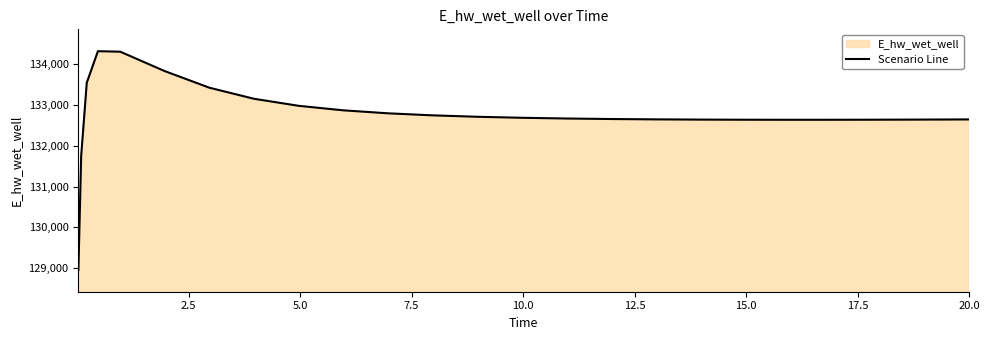

What is the difference between the maximum and minimum values?

5365.2